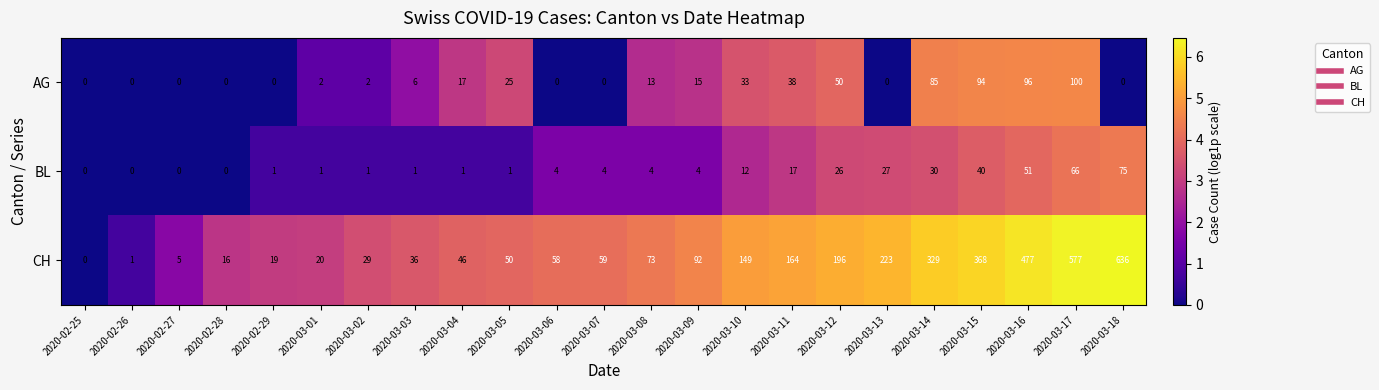

True or false: CH has a value of 329 at 2020-03-14.

True